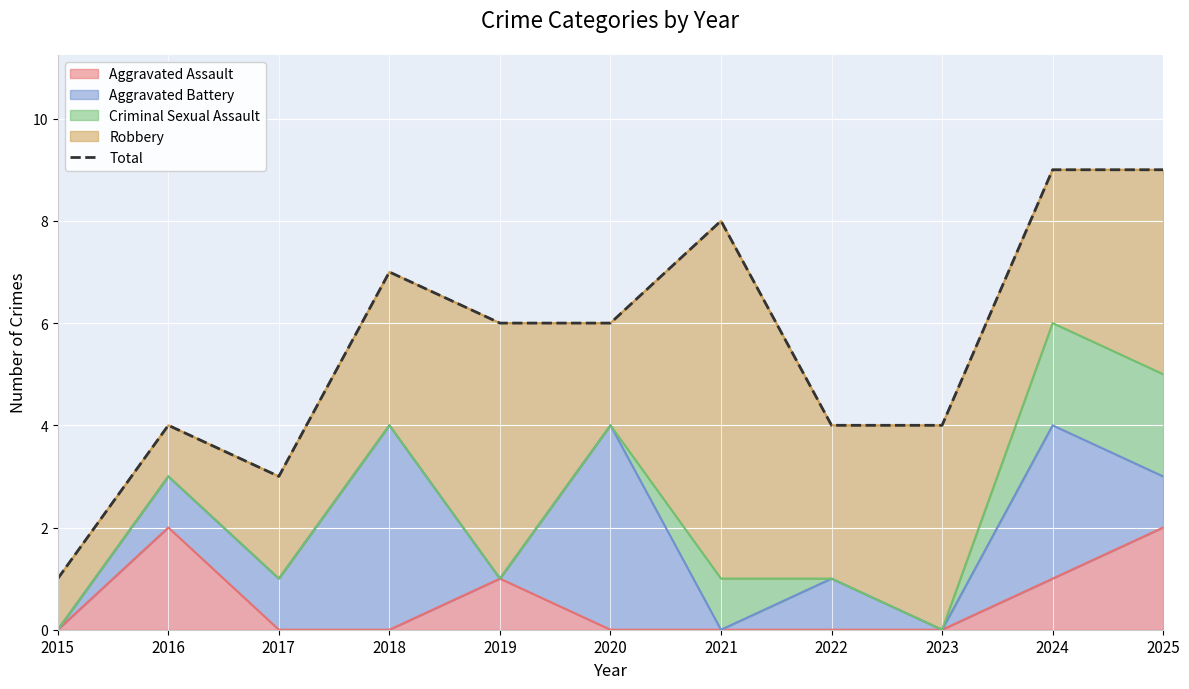

True or false: the data has more than 2 interior local peaks.

True